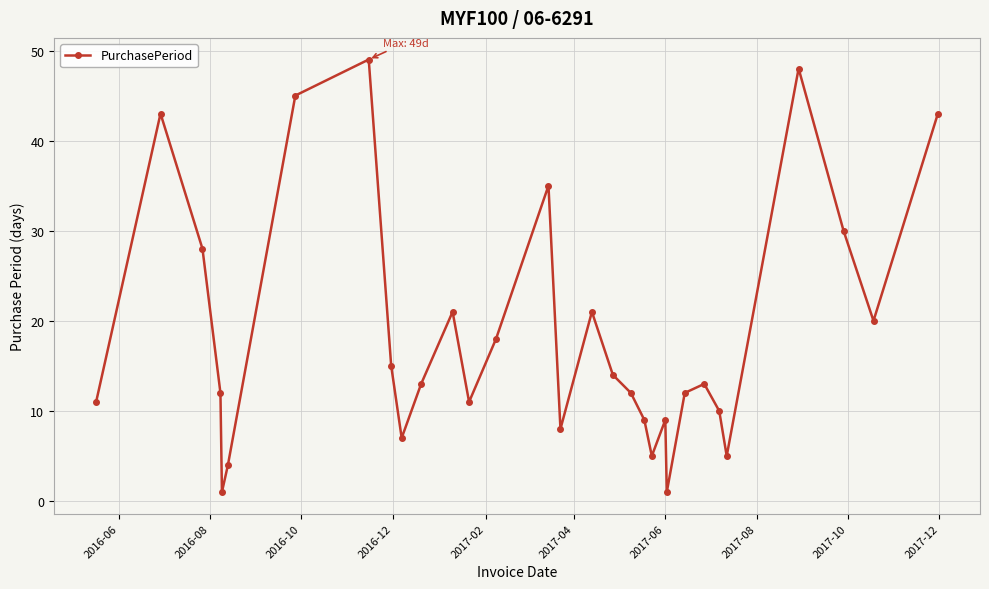

True or false: there are more than 0 points higher than both neighbors.

True